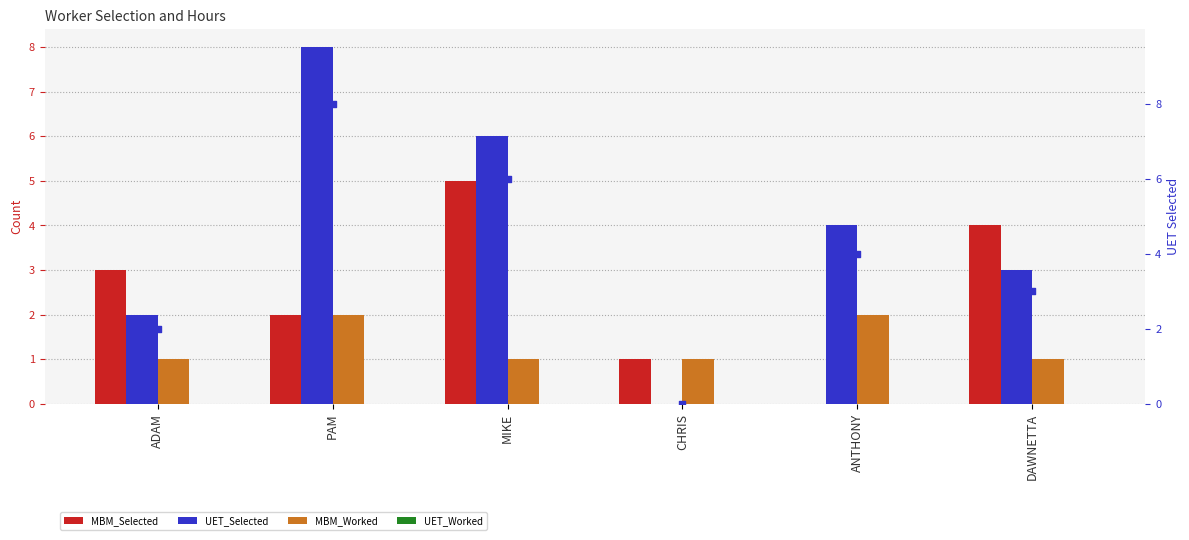

Is the value of MBM_Worked at PAM greater than the value of UET_Worked at CHRIS?

Yes